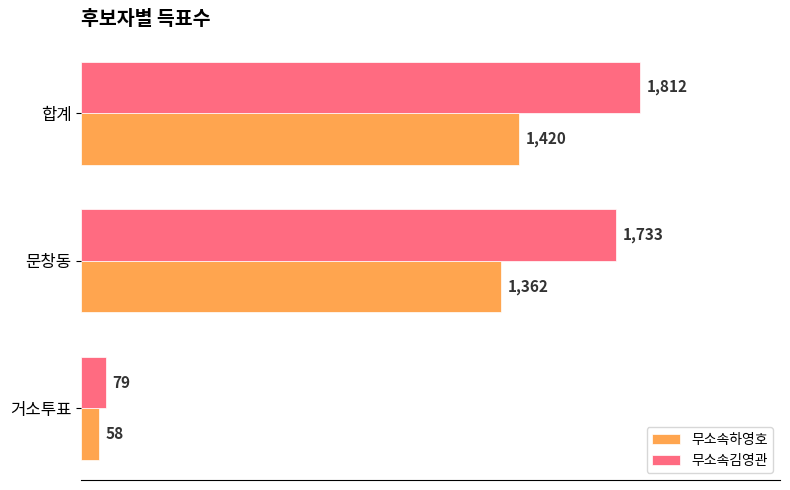

What is the average value of the 무소속김영관 series?

1208